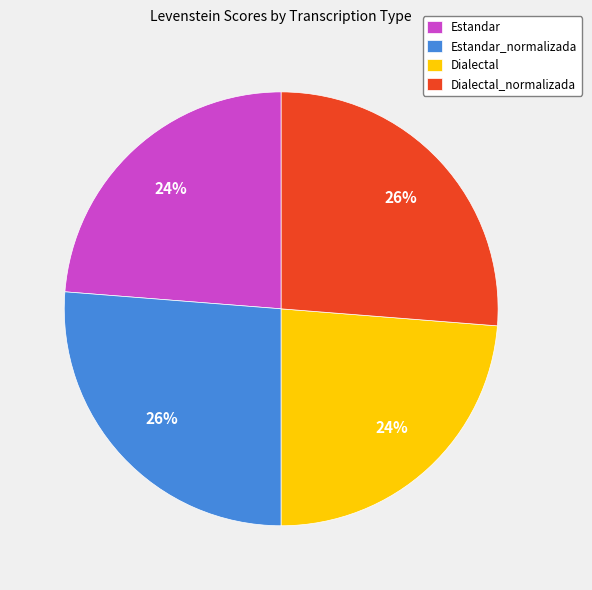

Is there a majority slice in this chart?

No